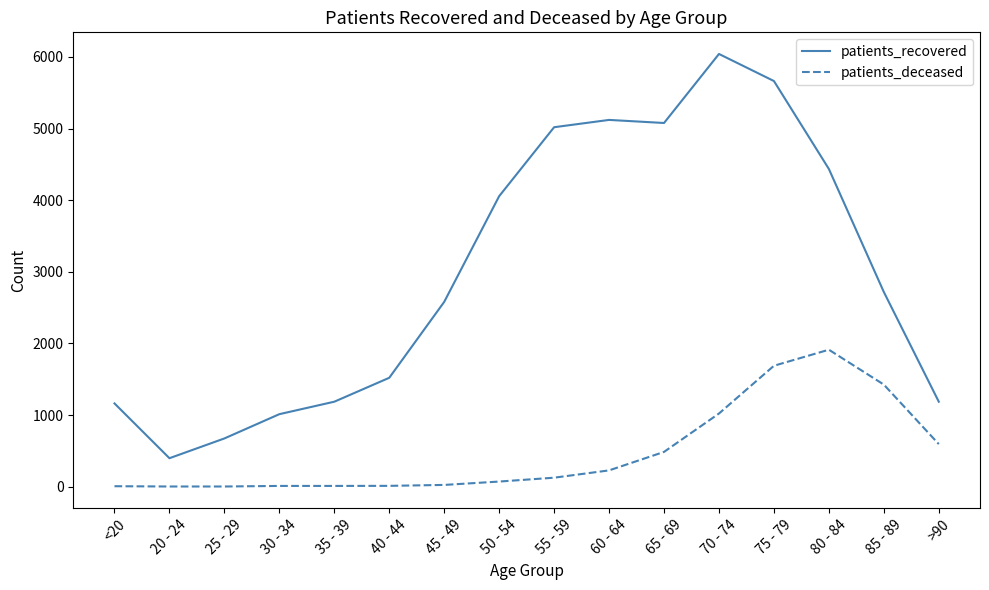

What is the difference between the maximum and second lowest values in the patients_deceased series?

1910